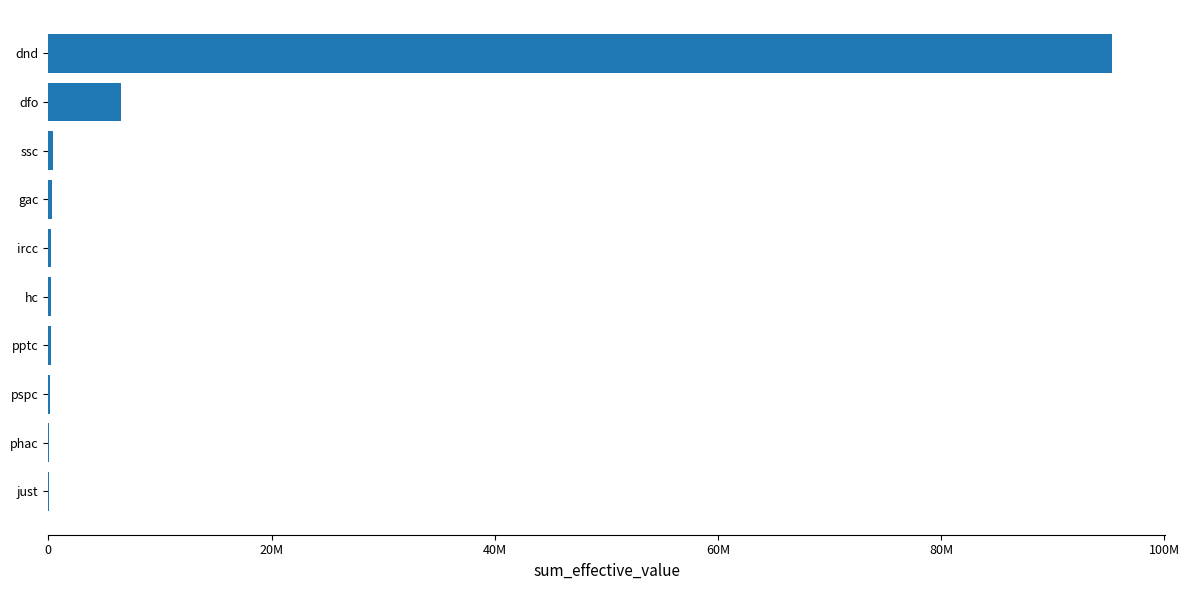

What is the minimum value shown in the chart?

58485.0